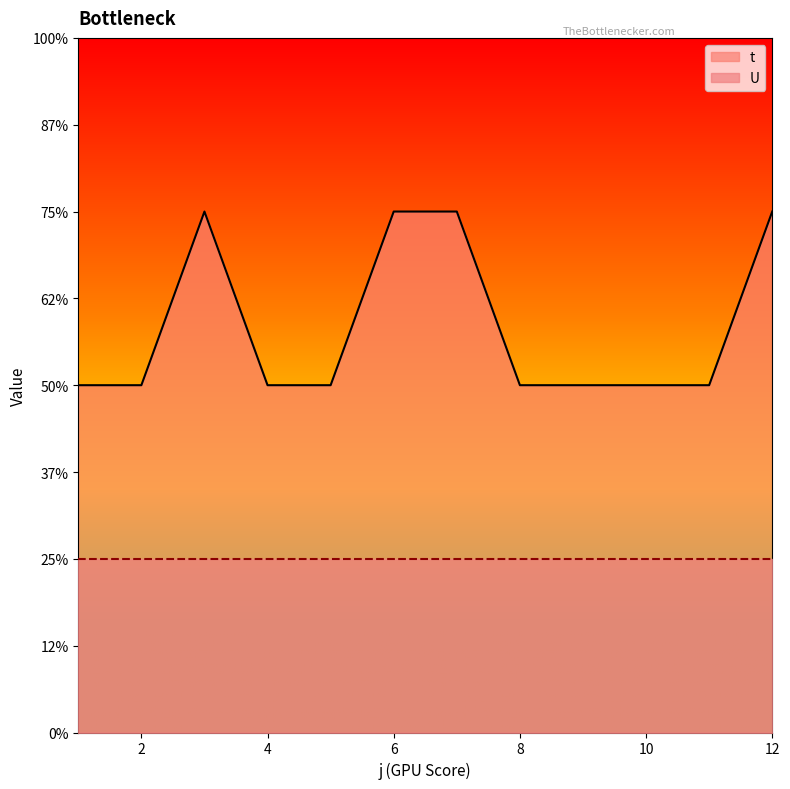

Reading right to left, transcribe all the data shown in this chart.

12=3	11=2	10=2	9=2	8=2	7=3	6=3	5=2	4=2	3=3	2=2	1=2